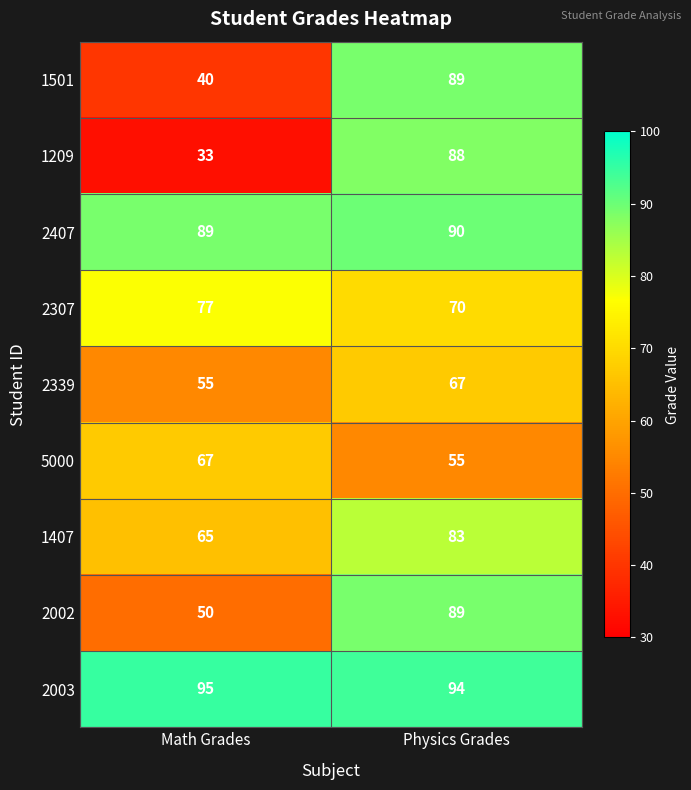

Reading right to left, transcribe all the data shown in this chart.

1501: Physics Grades=89	Math Grades=40
1209: Physics Grades=88	Math Grades=33
2407: Physics Grades=90	Math Grades=89
2307: Physics Grades=70	Math Grades=77
2339: Physics Grades=67	Math Grades=55
5000: Physics Grades=55	Math Grades=67
1407: Physics Grades=83	Math Grades=65
2002: Physics Grades=89	Math Grades=50
2003: Physics Grades=94	Math Grades=95